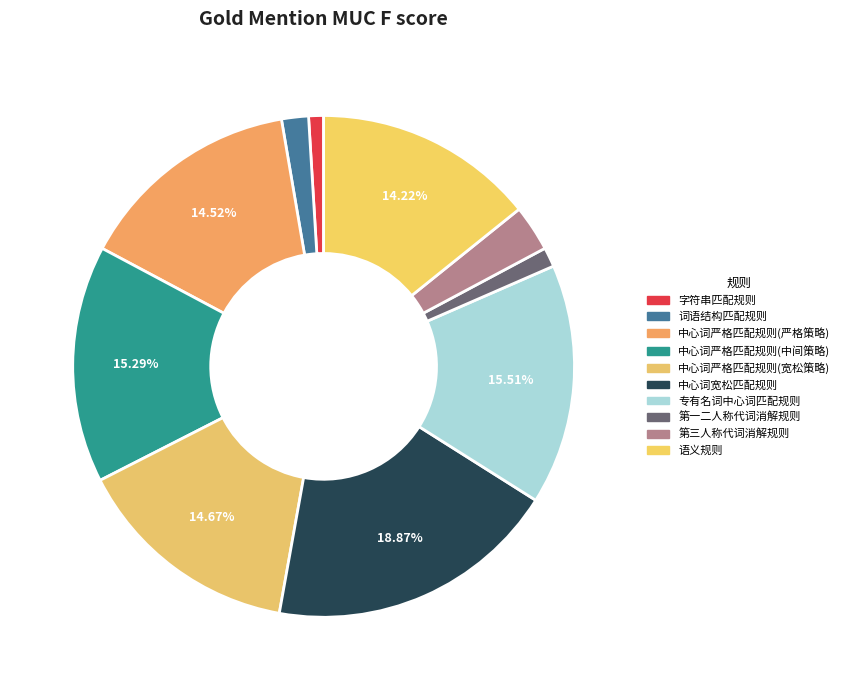

Does any single category account for the majority?

No